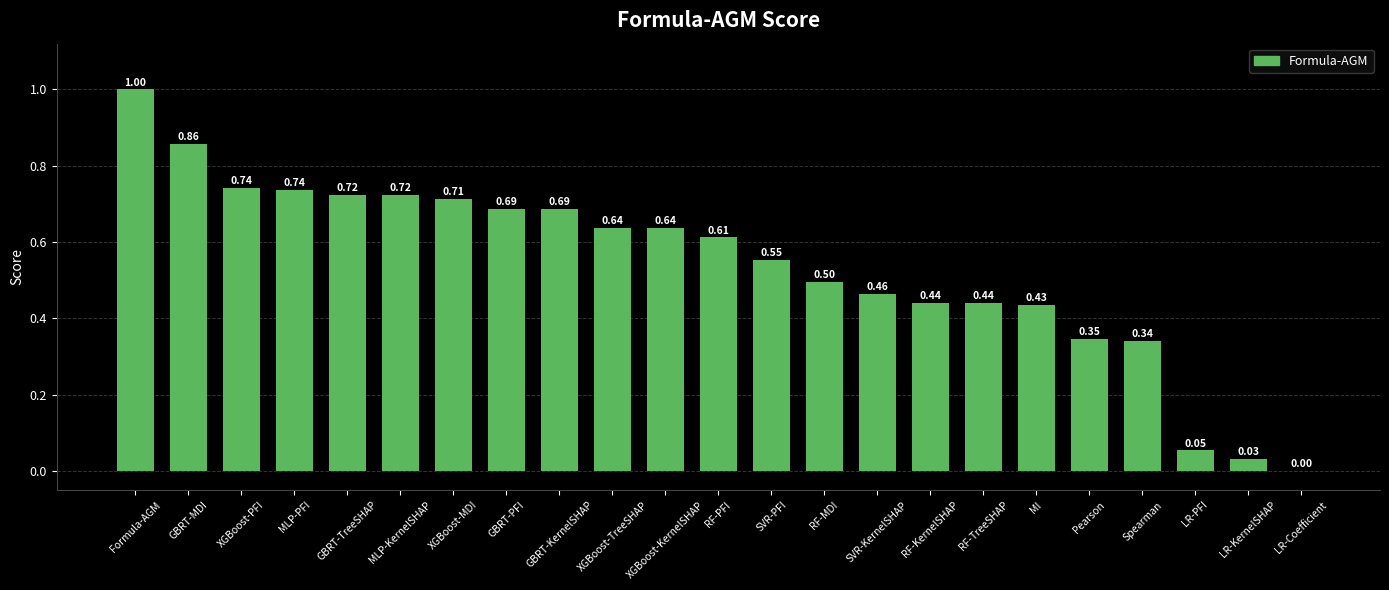

What is the change in value from XGBoost-TreeSHAP to Spearman?

-0.3